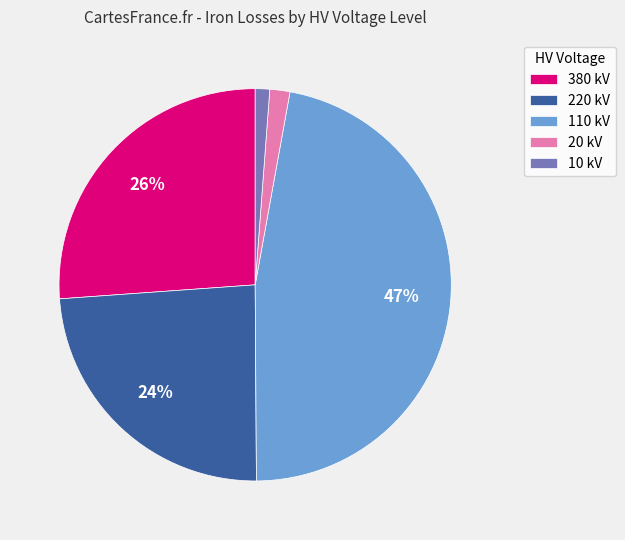

Between 220 kV and 380 kV, which is larger?

380 kV